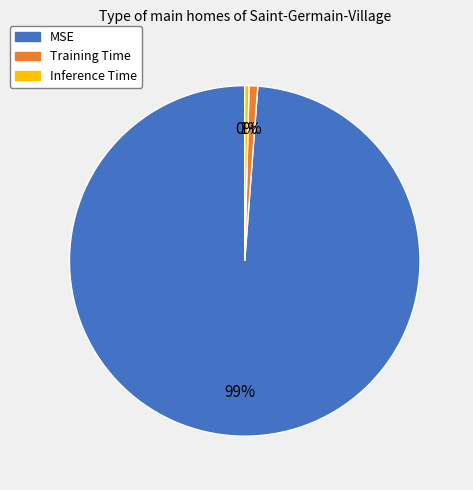

The MSE slice represents 99% of the pie. True or false?

True